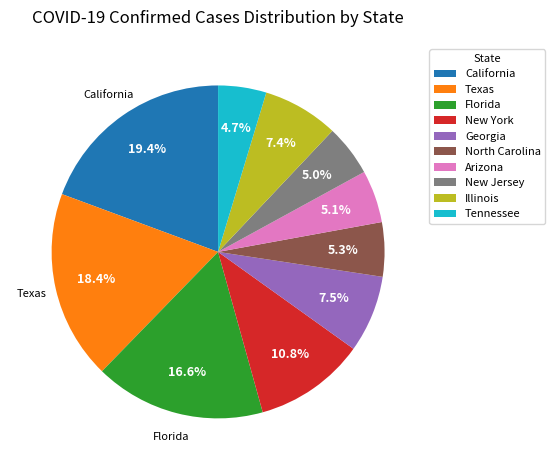

To the nearest percent, what is the difference between the largest and smallest slice percentages?

15%